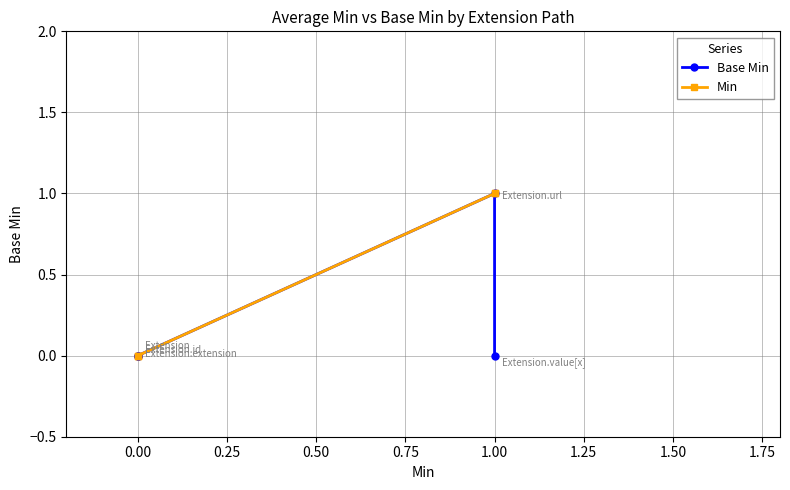

How many Min values are between 0 and 1?

5